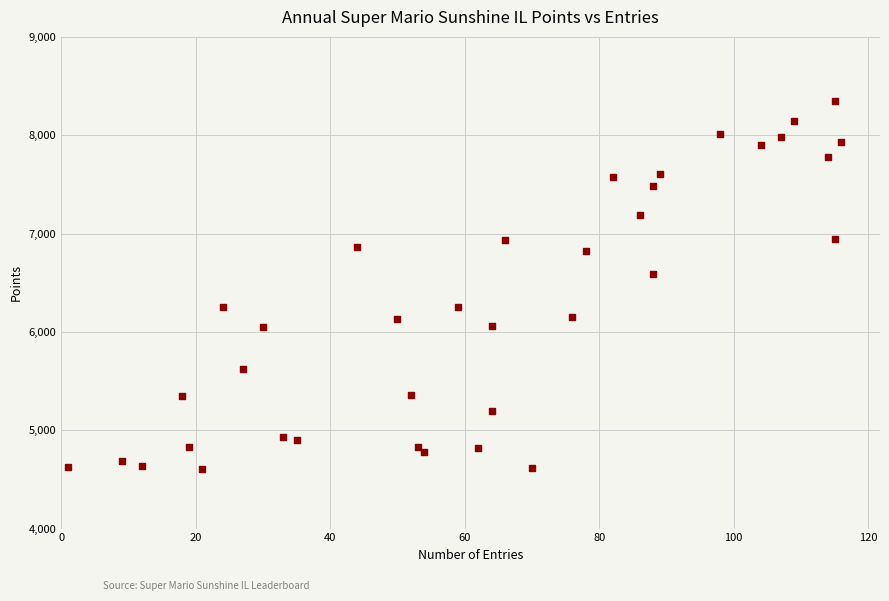

What Y value in the scatter plot is closest to 6479?

6590